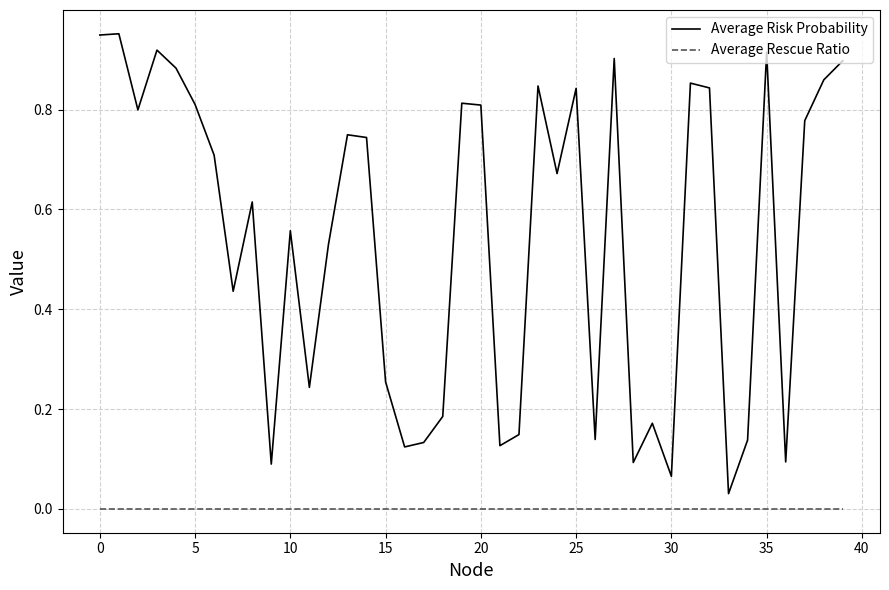

True or false: Average Risk Probability and Average Rescue Ratio intersect in this chart.

False